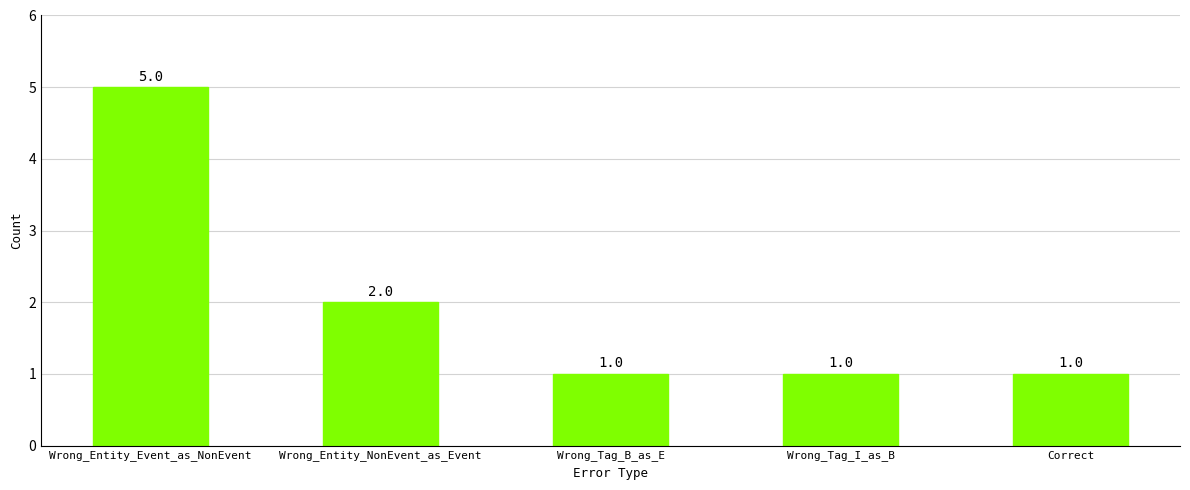

What is the sum of all values?

10